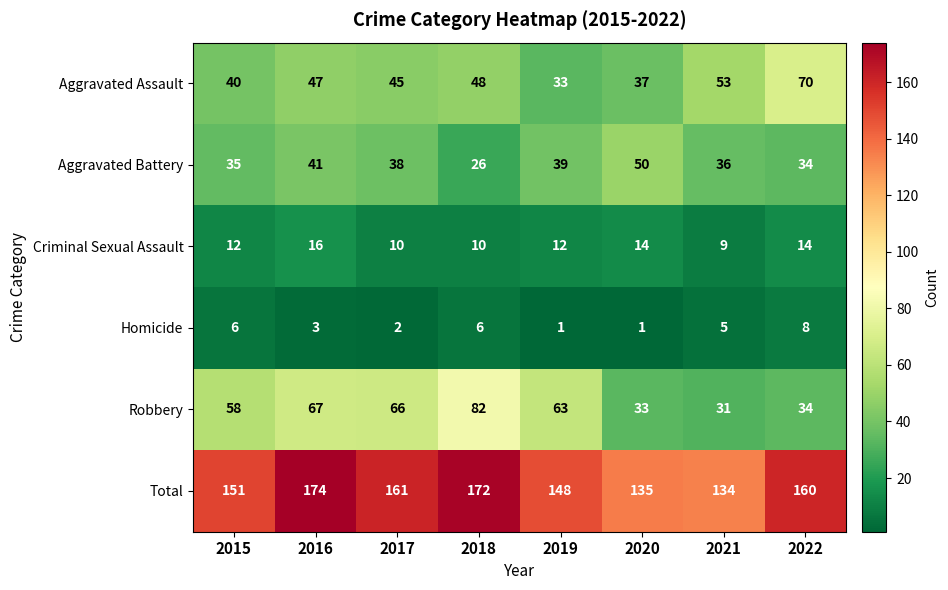

Which category has the lowest value in the Aggravated Assault series?

2019